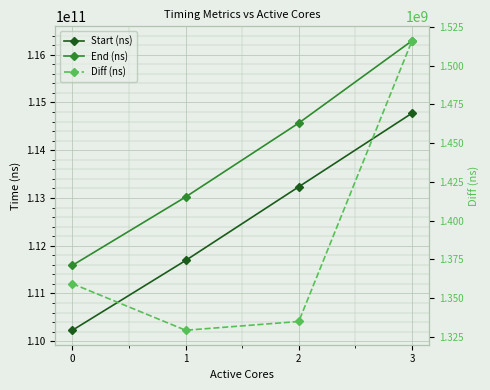

List the series in order of their peak value, highest first.

End (ns), Start (ns), Diff (ns)